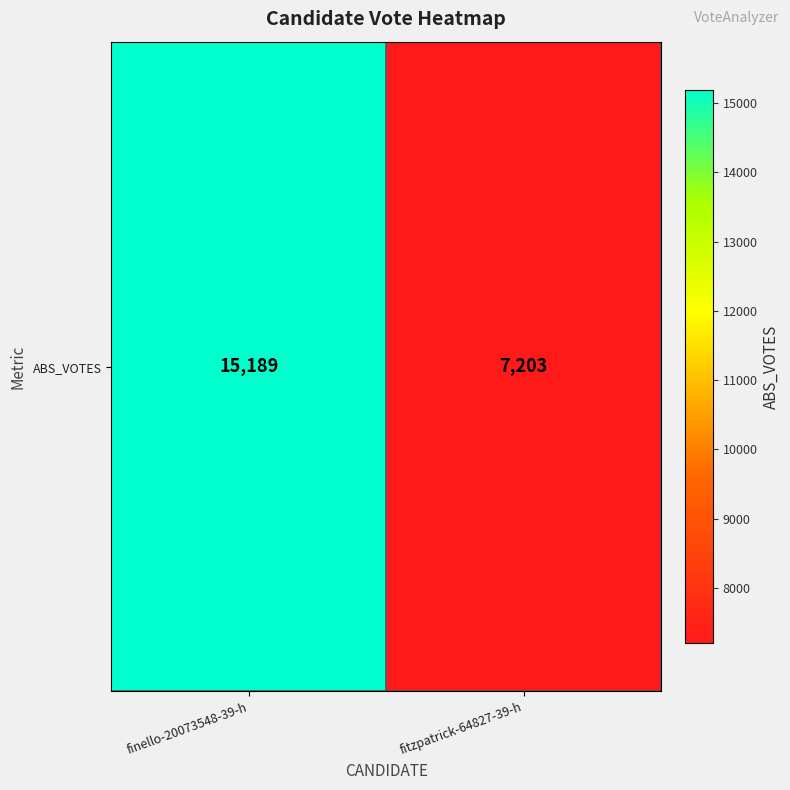

What is the difference between the values at fitzpatrick-64827-39-h and finello-20073548-39-h?

7986